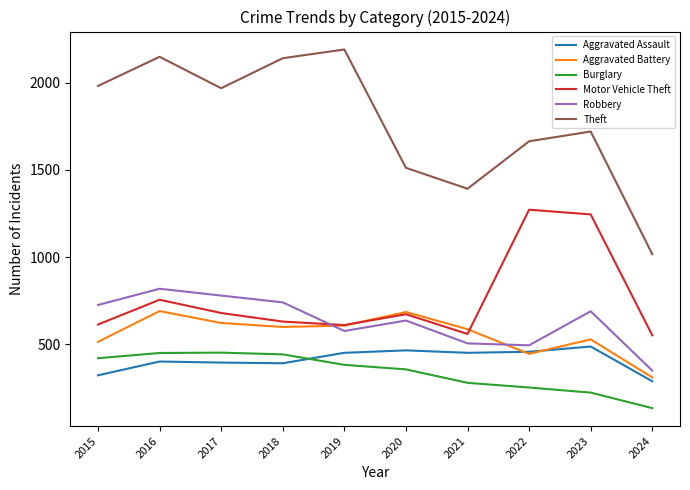

True or false: Aggravated Assault has a value of 323 at 2023.

False